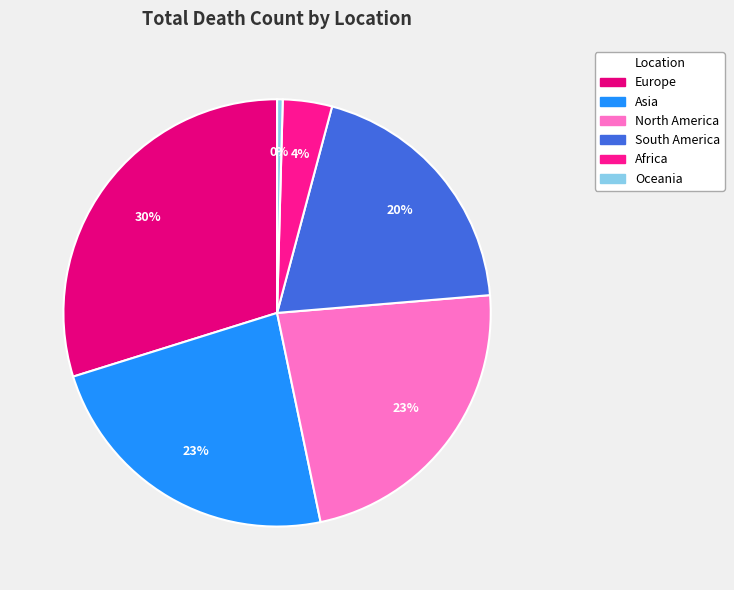

Which slice is the largest?

Europe